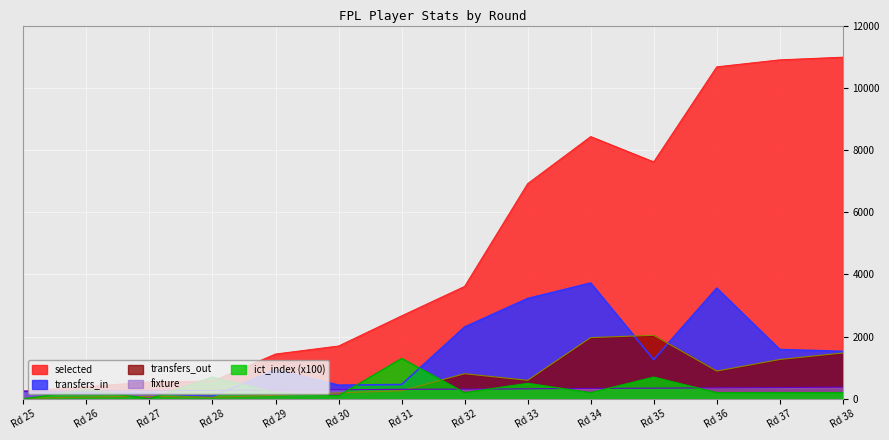

Which series has the largest total across all categories?

selected